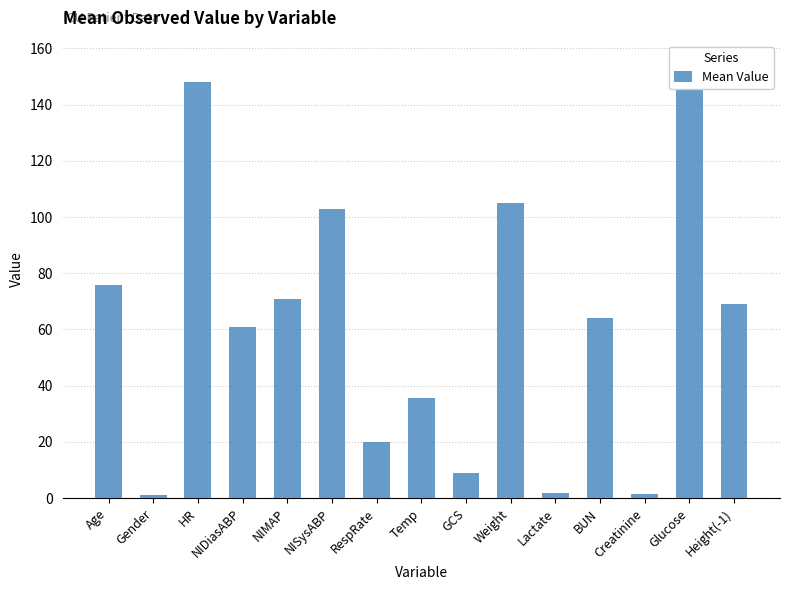

Rank the categories by value from lowest to highest.

Gender, Creatinine, Lactate, GCS, RespRate, Temp, NIDiasABP, BUN, Height(-1), NIMAP, Age, NISysABP, Weight, HR, Glucose